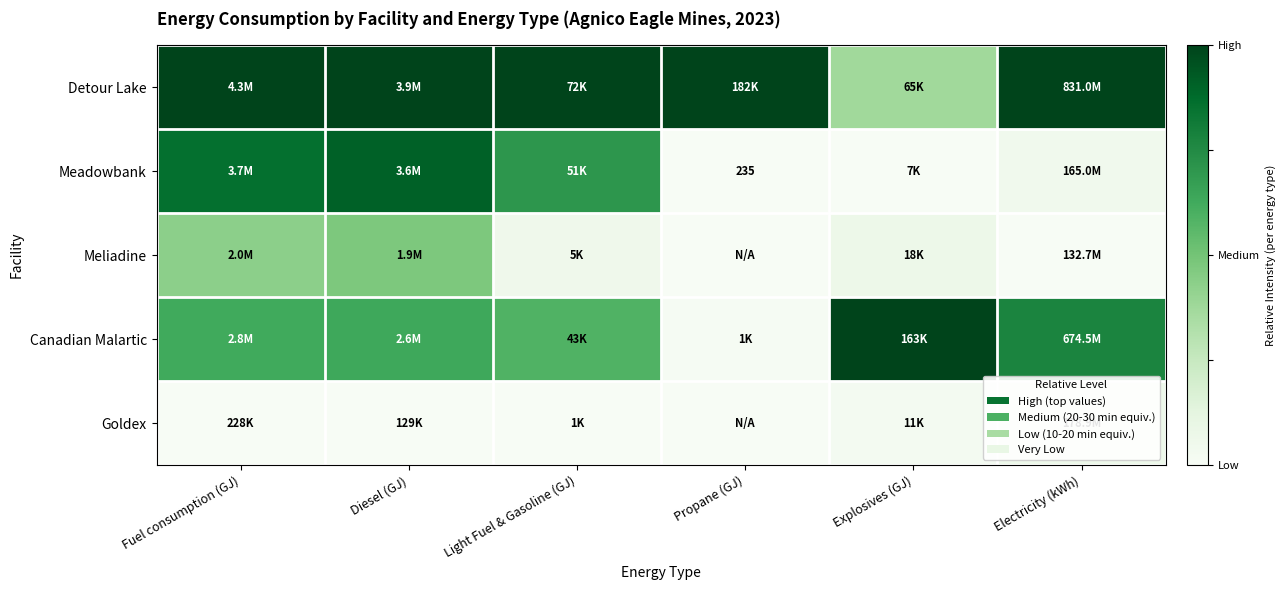

At which label does Goldex reach its peak?

Electricity (kWh)